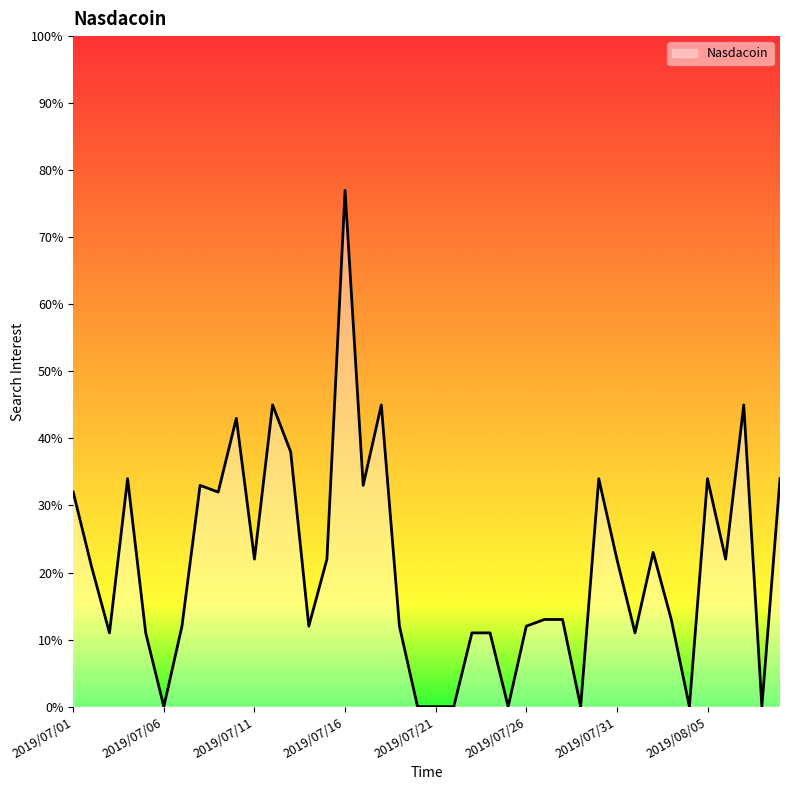

What is the difference between the maximum and minimum values?

77